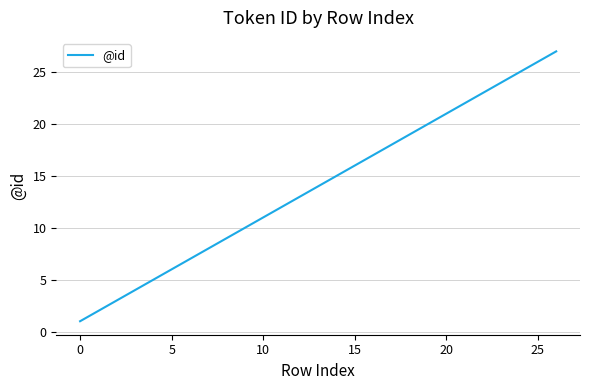

What is the maximum value shown in the chart?

27